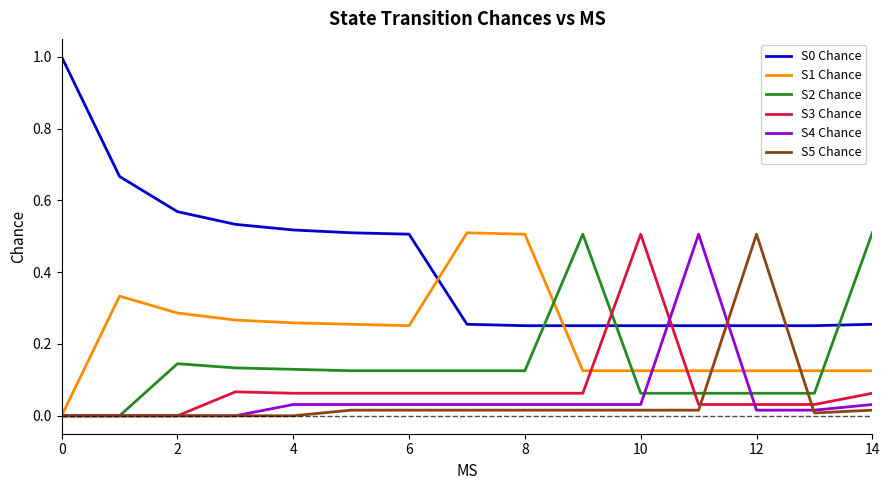

What is the maximum value shown in the chart?

1.0